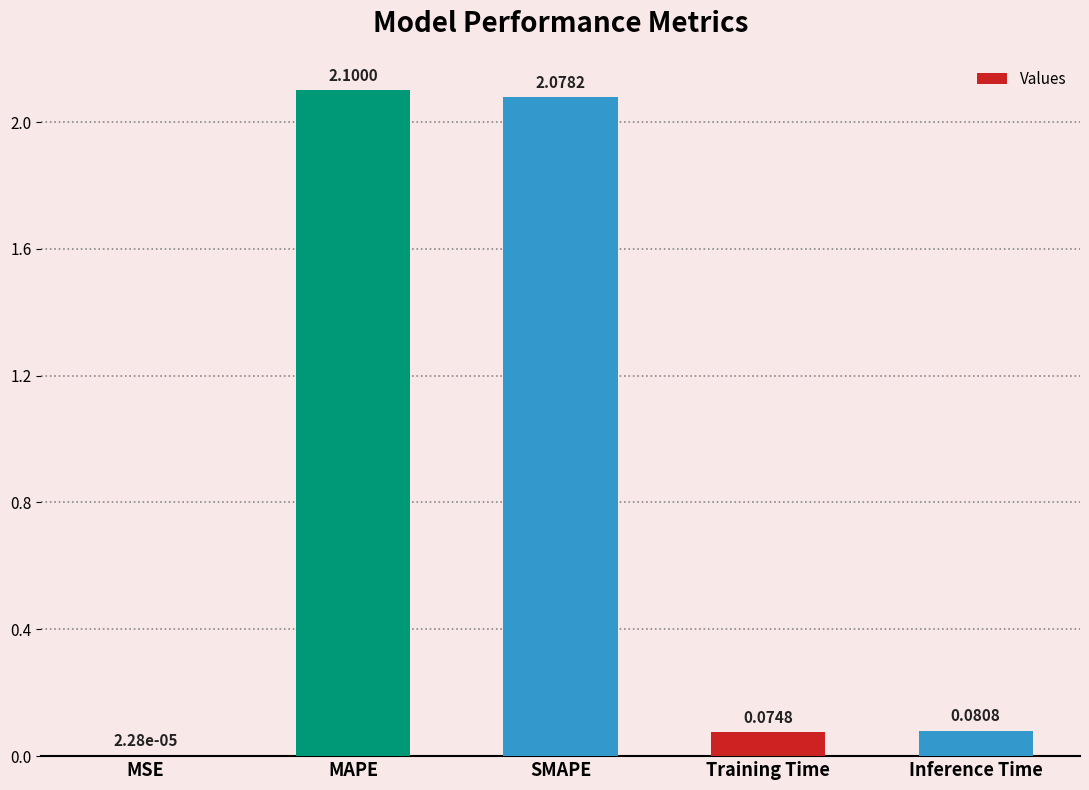

What is the sum of the values at MAPE and MSE?

2.1